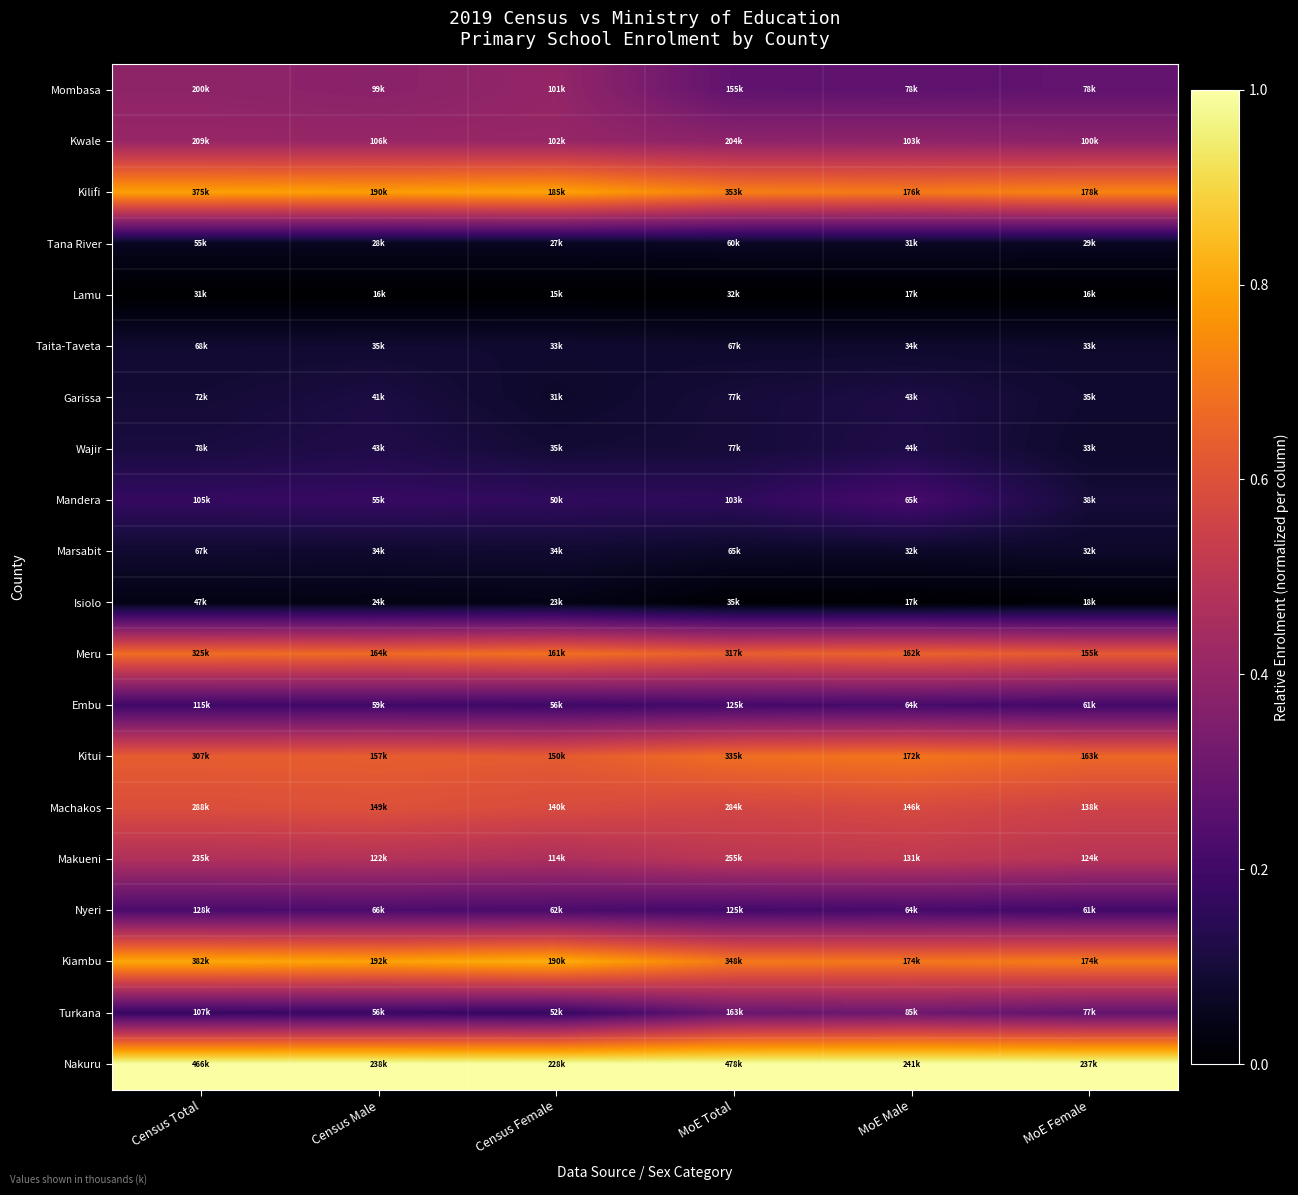

Reading right to left, what are all the values shown in this chart?

Mombasa: MoE Female=0.3	MoE Male=0.3	MoE Total=0.3	Census Female=0.4	Census Male=0.4	Census Total=0.4
Kwale: MoE Female=0.4	MoE Male=0.4	MoE Total=0.4	Census Female=0.4	Census Male=0.4	Census Total=0.4
Kilifi: MoE Female=0.7	MoE Male=0.7	MoE Total=0.7	Census Female=0.8	Census Male=0.8	Census Total=0.8
Tana River: MoE Female=0.1	MoE Male=0.1	MoE Total=0.1	Census Female=0.1	Census Male=0.1	Census Total=0.1
Lamu: MoE Female=0.0	MoE Male=0.0	MoE Total=0.0	Census Female=0.0	Census Male=0.0	Census Total=0.0
Taita-Taveta: MoE Female=0.1	MoE Male=0.1	MoE Total=0.1	Census Female=0.1	Census Male=0.1	Census Total=0.1
Garissa: MoE Female=0.1	MoE Male=0.1	MoE Total=0.1	Census Female=0.1	Census Male=0.1	Census Total=0.1
Wajir: MoE Female=0.1	MoE Male=0.1	MoE Total=0.1	Census Female=0.1	Census Male=0.1	Census Total=0.1
Mandera: MoE Female=0.1	MoE Male=0.2	MoE Total=0.2	Census Female=0.2	Census Male=0.2	Census Total=0.2
Marsabit: MoE Female=0.1	MoE Male=0.1	MoE Total=0.1	Census Female=0.1	Census Male=0.1	Census Total=0.1
Isiolo: MoE Female=0.0	MoE Male=0.0	MoE Total=0.0	Census Female=0.0	Census Male=0.0	Census Total=0.0
Meru: MoE Female=0.6	MoE Male=0.7	MoE Total=0.6	Census Female=0.7	Census Male=0.7	Census Total=0.7
Embu: MoE Female=0.2	MoE Male=0.2	MoE Total=0.2	Census Female=0.2	Census Male=0.2	Census Total=0.2
Kitui: MoE Female=0.7	MoE Male=0.7	MoE Total=0.7	Census Female=0.6	Census Male=0.6	Census Total=0.6
Machakos: MoE Female=0.6	MoE Male=0.6	MoE Total=0.6	Census Female=0.6	Census Male=0.6	Census Total=0.6
Makueni: MoE Female=0.5	MoE Male=0.5	MoE Total=0.5	Census Female=0.5	Census Male=0.5	Census Total=0.5
Nyeri: MoE Female=0.2	MoE Male=0.2	MoE Total=0.2	Census Female=0.2	Census Male=0.2	Census Total=0.2
Kiambu: MoE Female=0.7	MoE Male=0.7	MoE Total=0.7	Census Female=0.8	Census Male=0.8	Census Total=0.8
Turkana: MoE Female=0.3	MoE Male=0.3	MoE Total=0.3	Census Female=0.2	Census Male=0.2	Census Total=0.2
Nakuru: MoE Female=1.0	MoE Male=1.0	MoE Total=1.0	Census Female=1.0	Census Male=1.0	Census Total=1.0